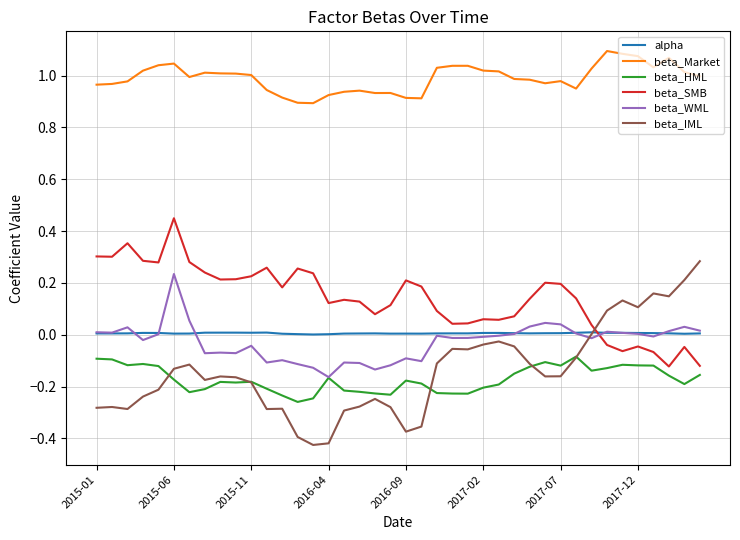

Which series has the widest spread of values?

beta_IML